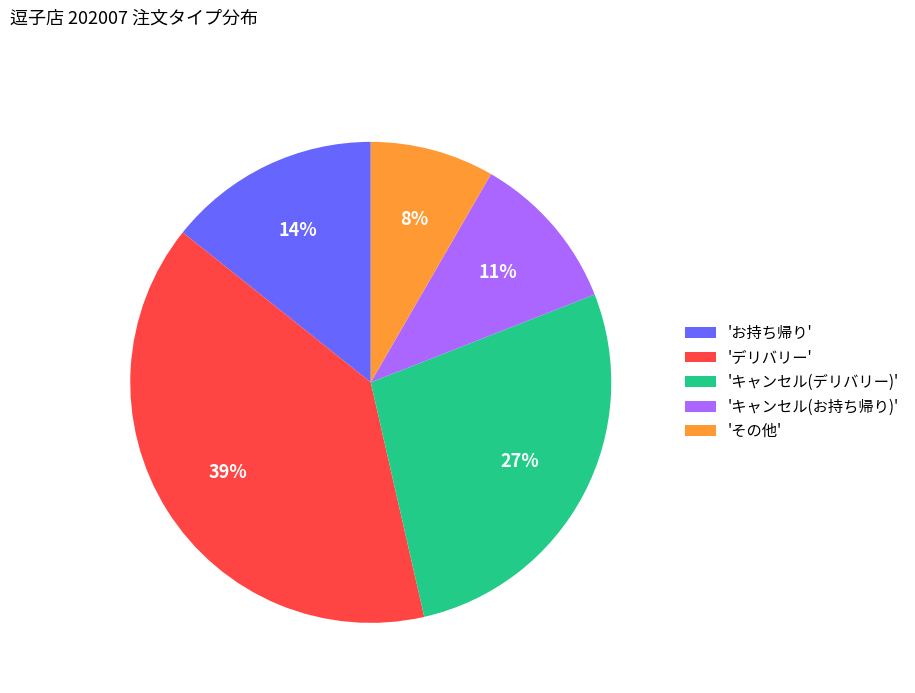

What is the largest slice in the pie chart?

'デリバリー'